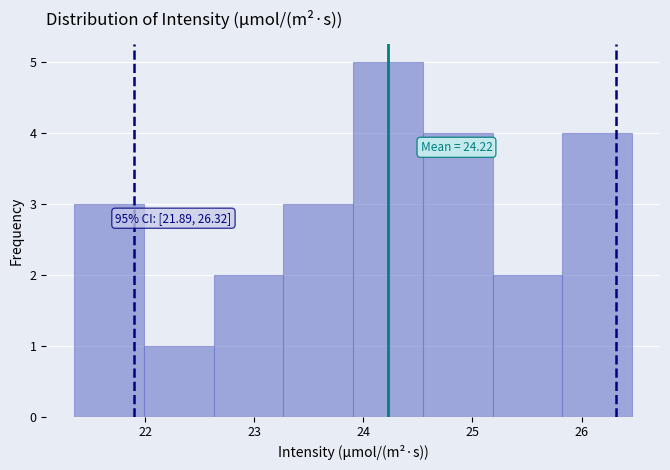

Which range on the x-axis has the tallest bar?

23.9 to 24.5